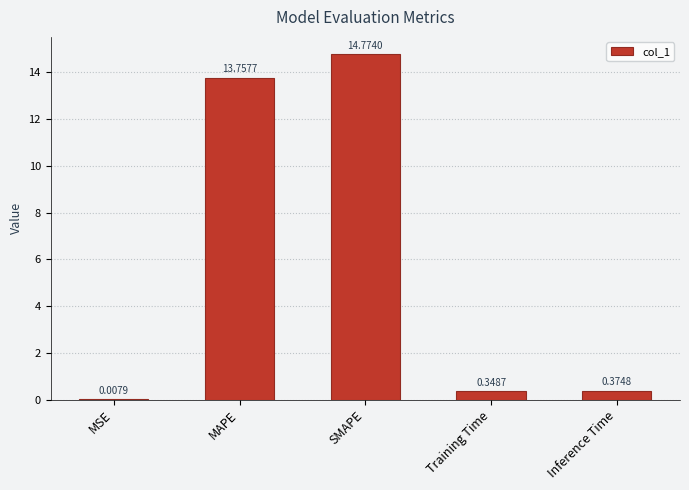

Approximately how many times larger is the value at SMAPE compared to MAPE?

1.1